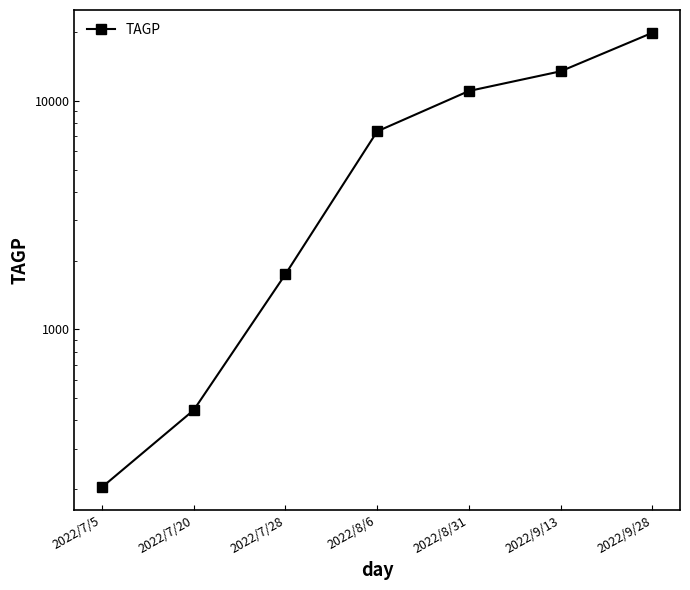

What is the approximate value at 2022/9/13?

13453.8